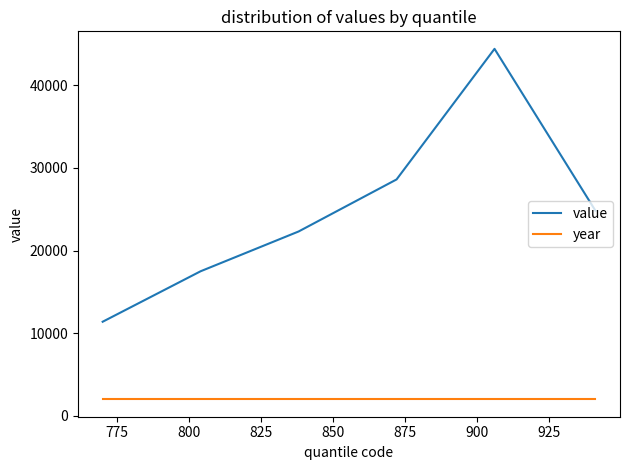

Does the chart display data point markers on the line(s)?

No